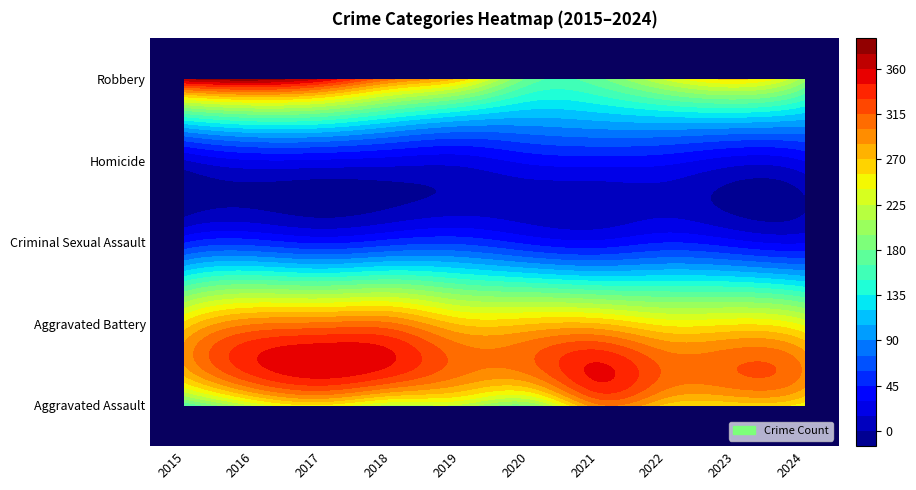

What is the sum of all Criminal Sexual Assault values?

420